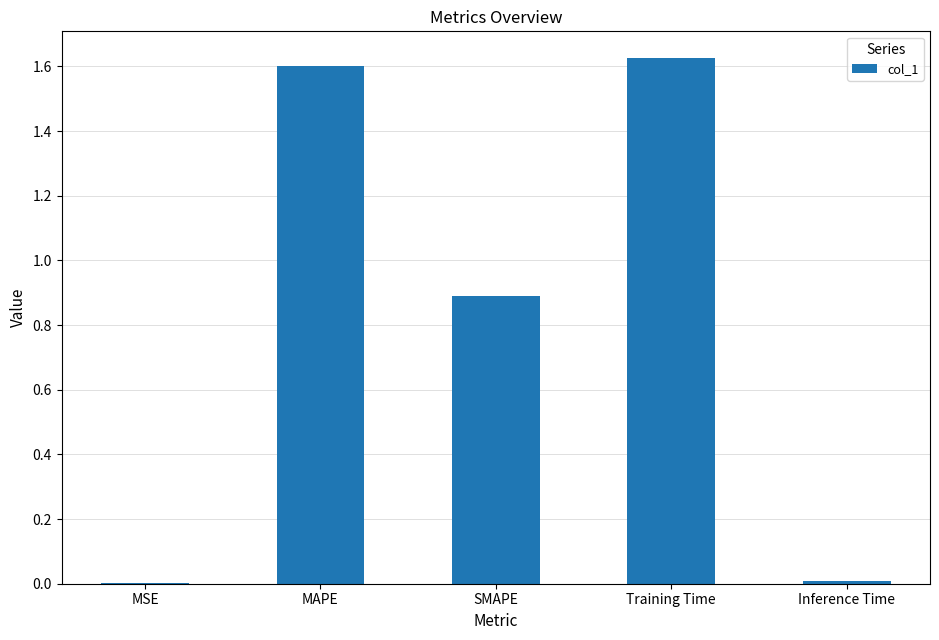

The chart shows a value of 0.9 at SMAPE. True or false?

True